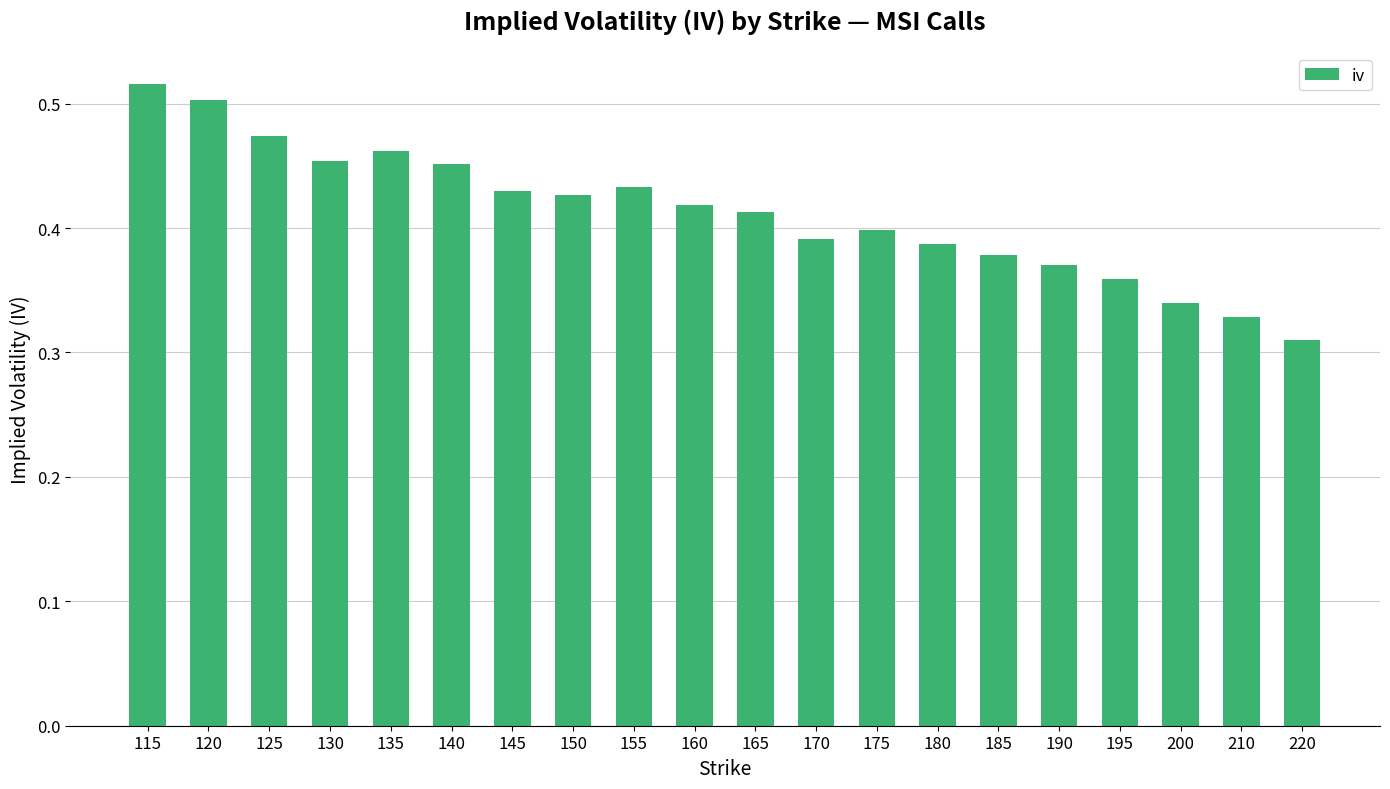

Which label corresponds to the largest value in the chart?

115